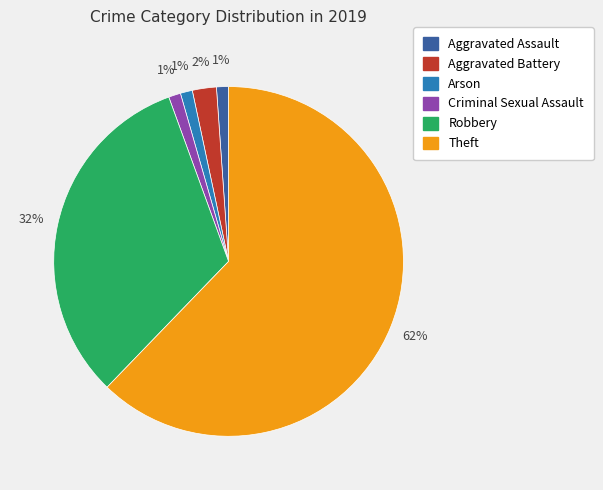

Count the number of slices in the pie.

6